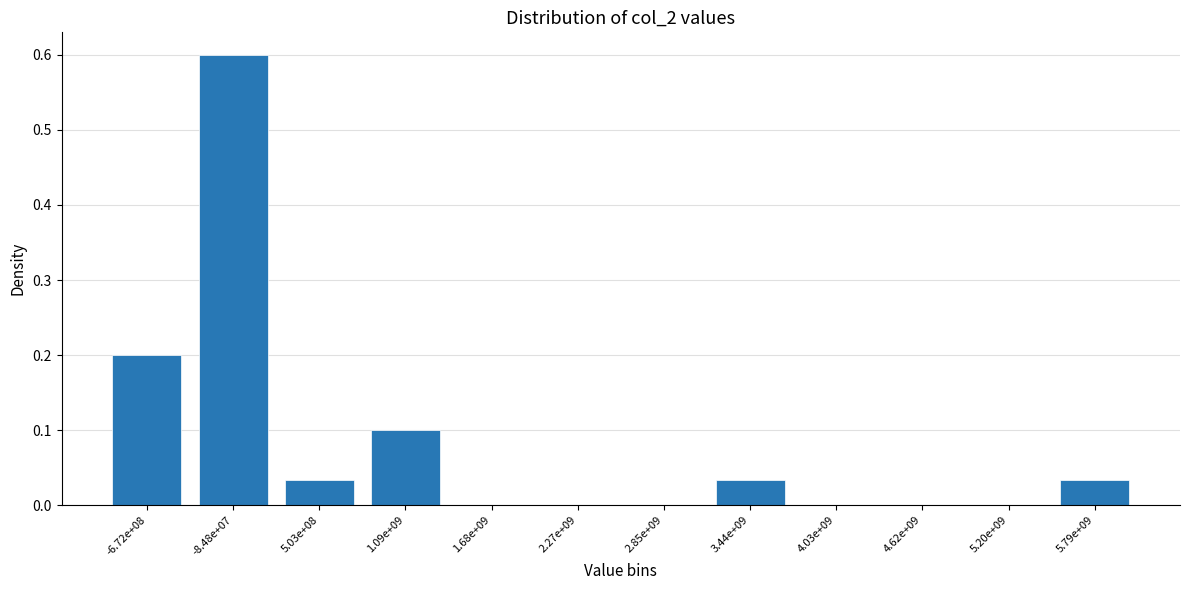

What is the change in value from -8.48e+07 to 4.62e+09?

-0.6